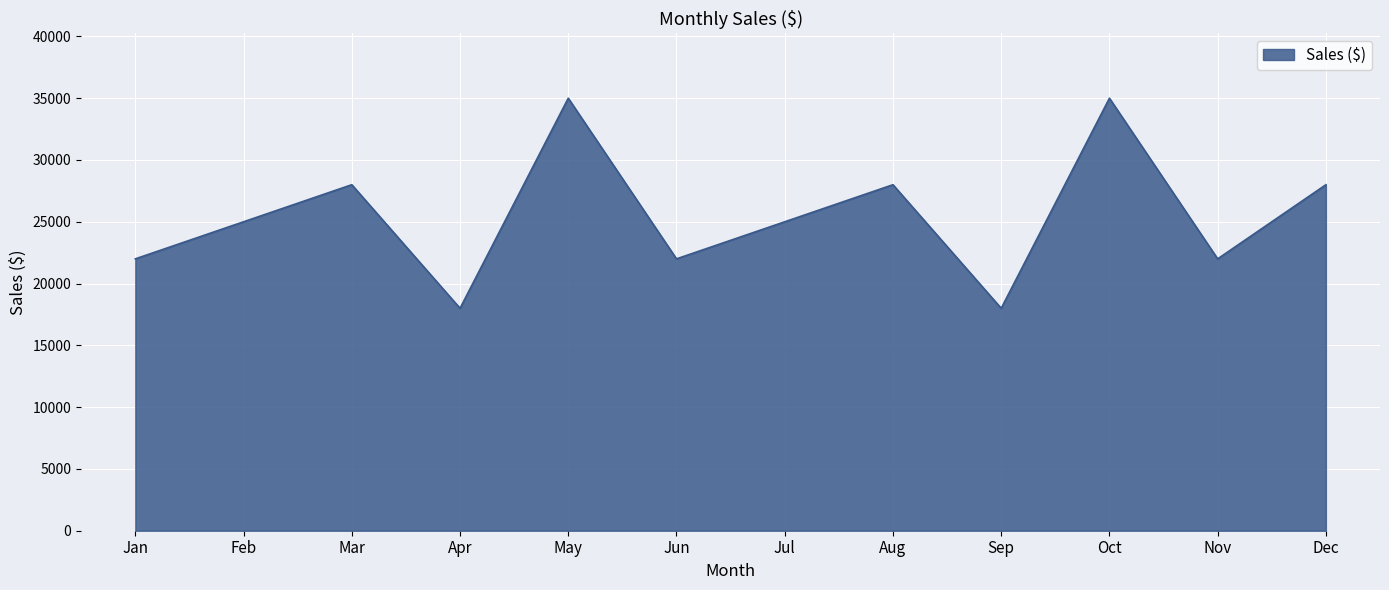

What is the smallest value displayed?

18000